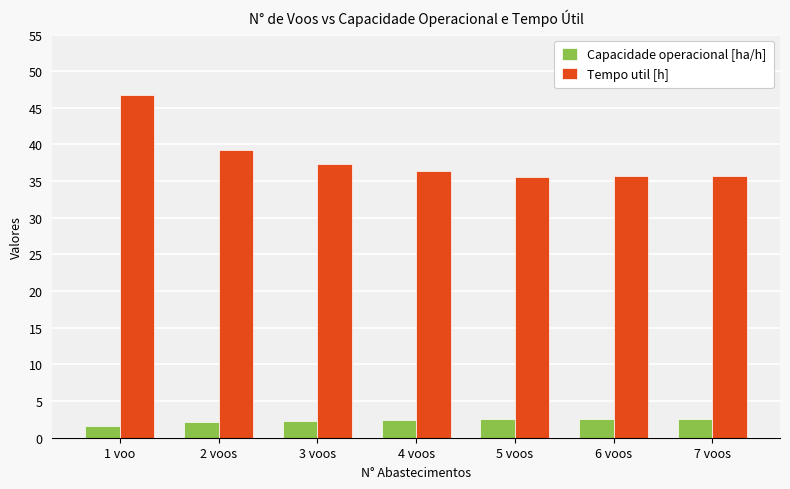

What is the total value across all series at 2 voos?

41.3